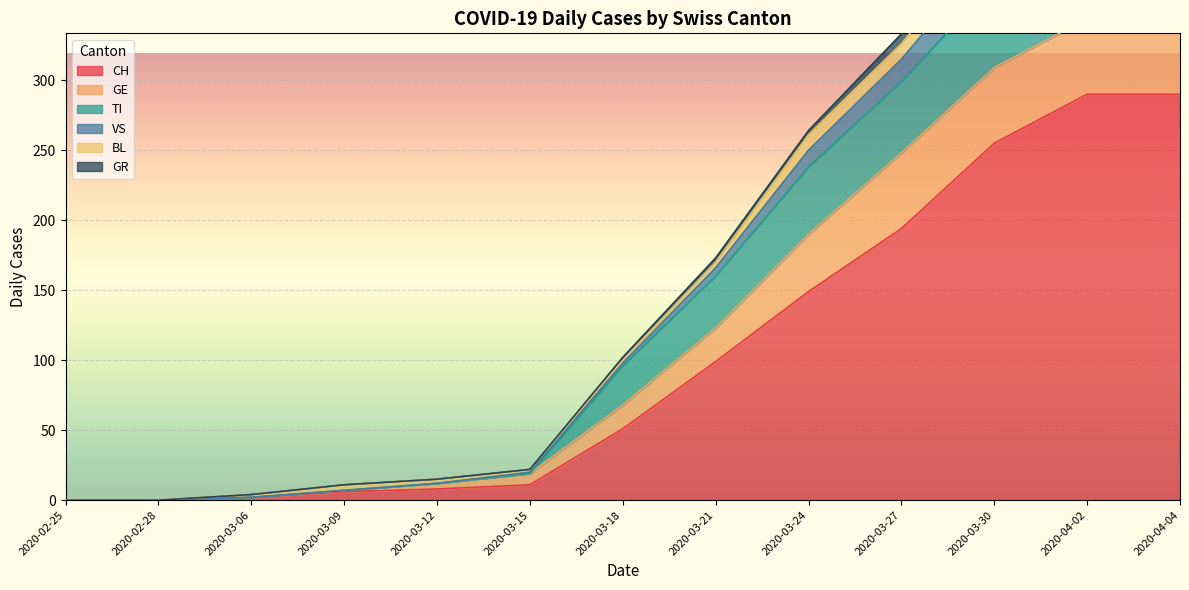

The CH series shows 139 at 2020-03-21. True or false?

False